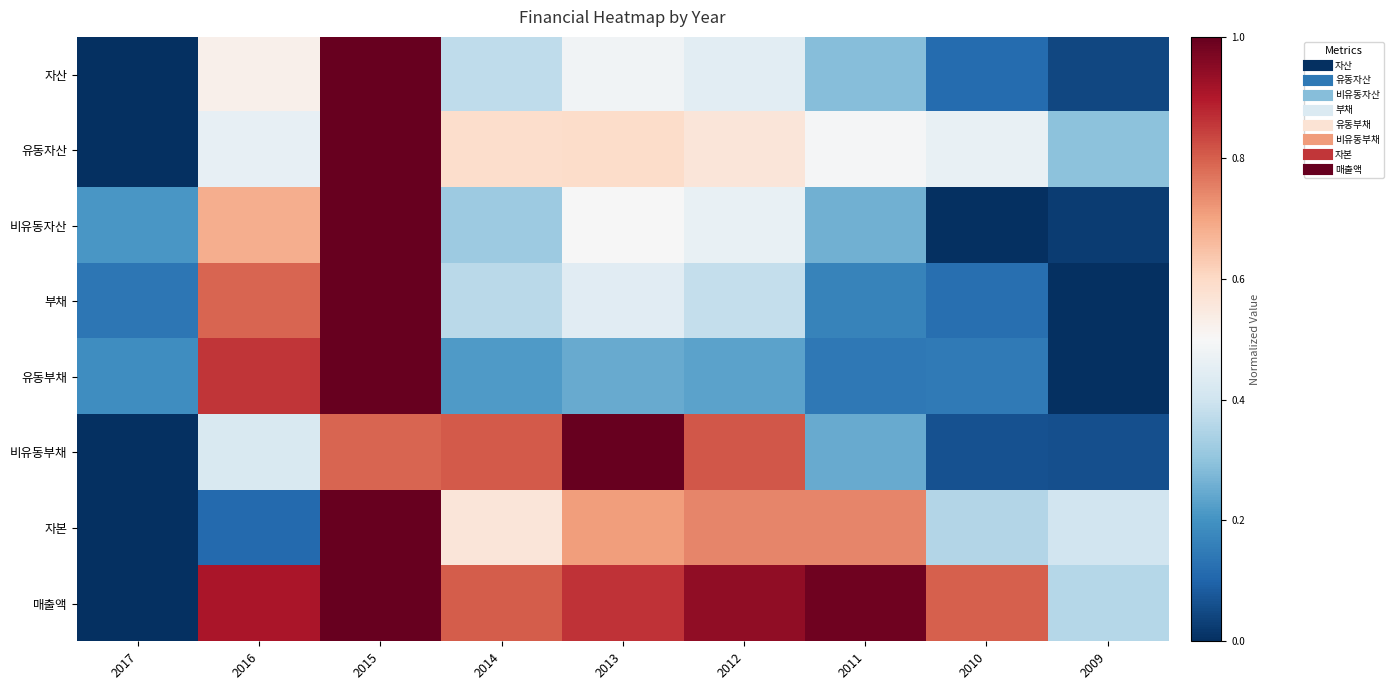

How many data points does each series have?

9